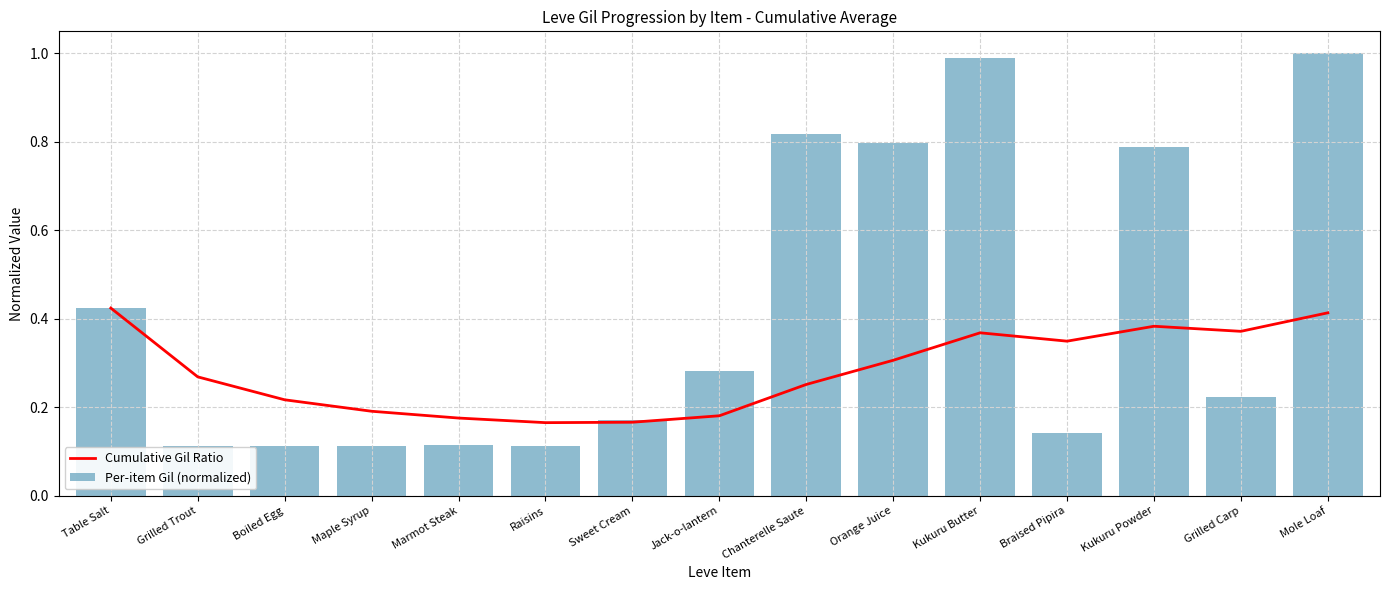

What is the difference between the Cumulative Gil Ratio values at Marmot Steak and Braised Pipira?

0.2